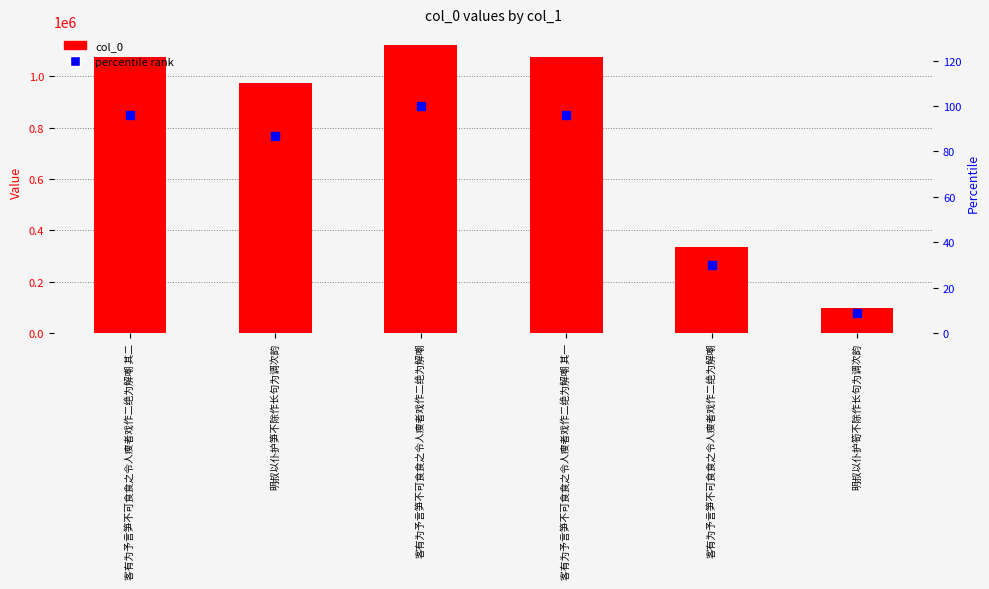

Is the value of percentile rank at 明叔以仆护筍不除作长句为调次韵 greater than the value of col_0 at 客有为予言笋不可食食之令人瘦者戏作二绝为解嘲?

No